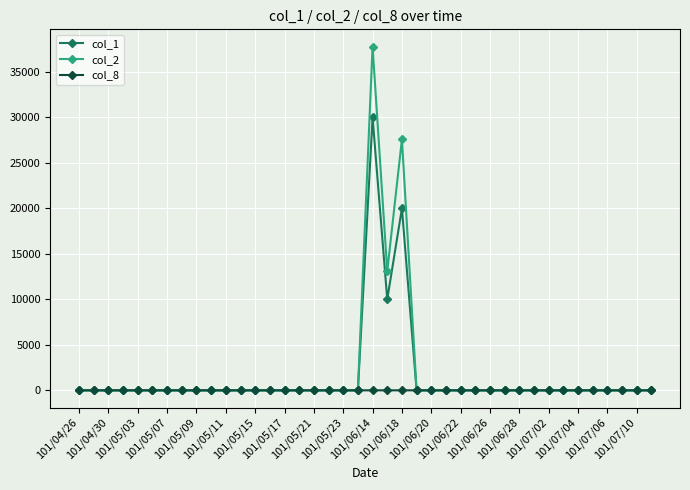

What is the maximum value shown in the chart?

37800